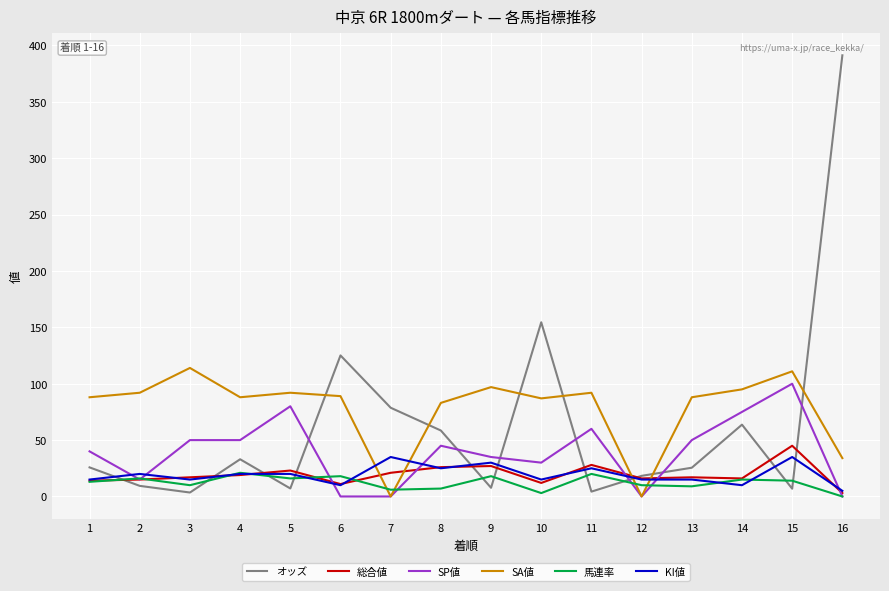

At which label does SP値 reach its peak?

15